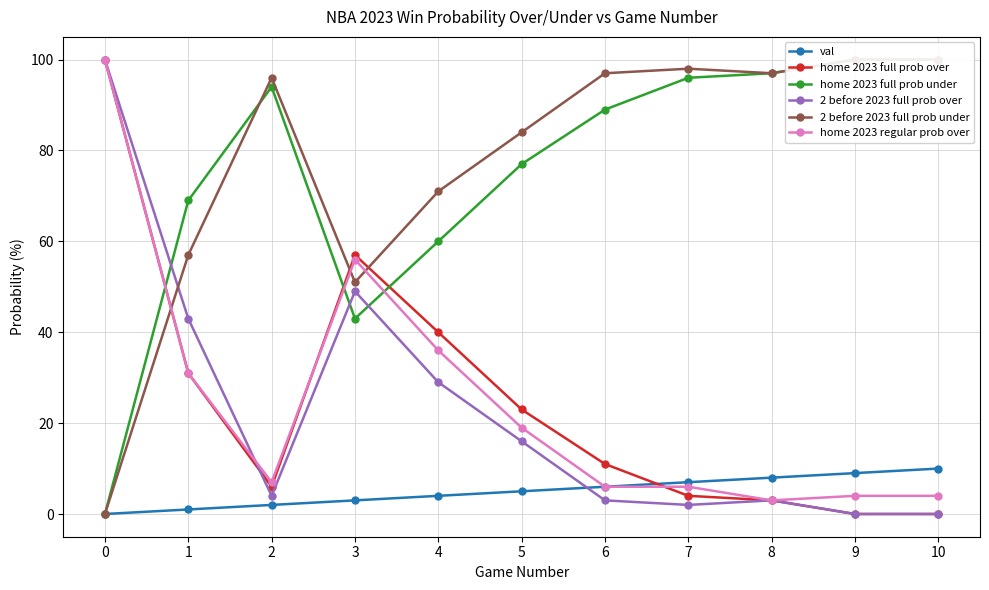

Reading left to right, transcribe all the data shown in this chart.

val: 0=0	1=1	2=2	3=3	4=4	5=5	6=6	7=7	8=8	9=9	10=10
home 2023 full prob over: 0=100	1=31	2=6	3=57	4=40	5=23	6=11	7=4	8=3	9=0	10=0
home 2023 full prob under: 0=0	1=69	2=94	3=43	4=60	5=77	6=89	7=96	8=97	9=100	10=100
2 before 2023 full prob over: 0=100	1=43	2=4	3=49	4=29	5=16	6=3	7=2	8=3	9=0	10=0
2 before 2023 full prob under: 0=0	1=57	2=96	3=51	4=71	5=84	6=97	7=98	8=97	9=100	10=100
home 2023 regular prob over: 0=100	1=31	2=7	3=56	4=36	5=19	6=6	7=6	8=3	9=4	10=4